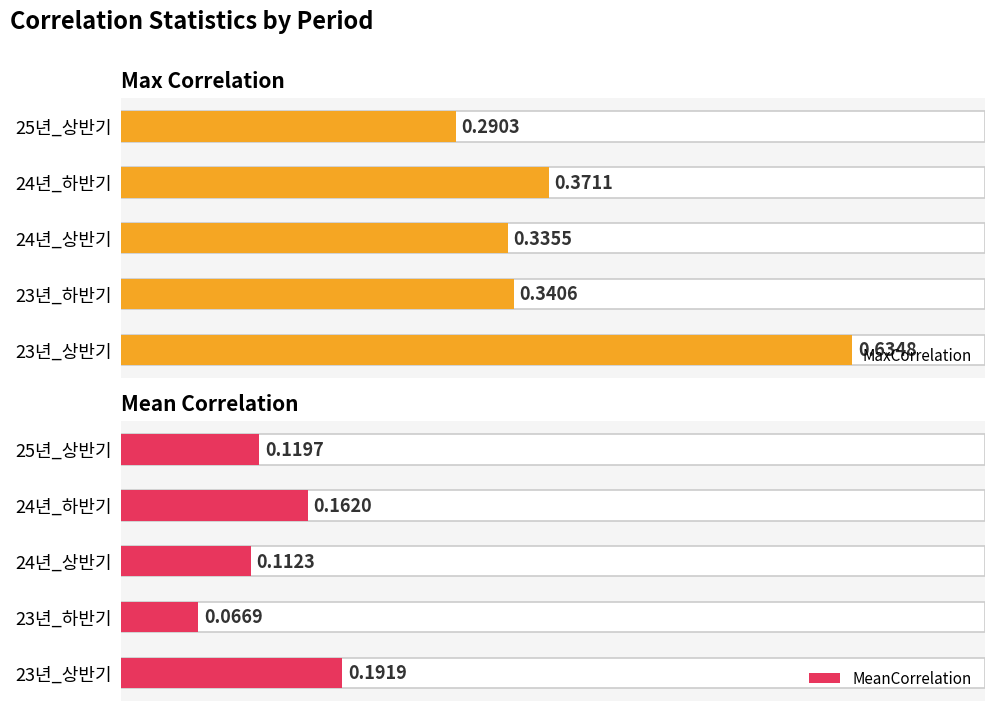

At how many categories does at least one series exceed 0?

5